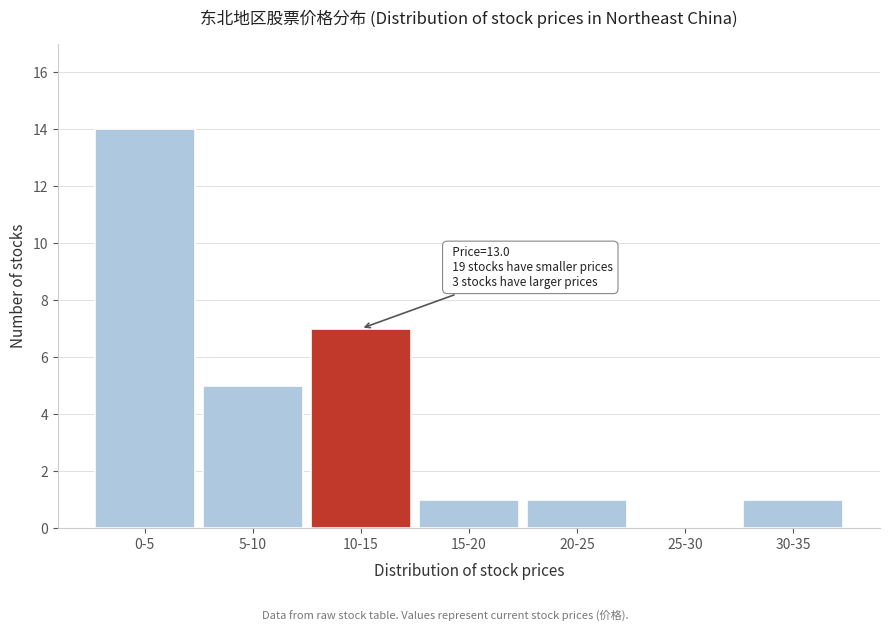

Reading left to right, list all the values displayed in this chart.

0-5=14	5-10=5	10-15=7	15-20=1	20-25=1	25-30=0	30-35=1